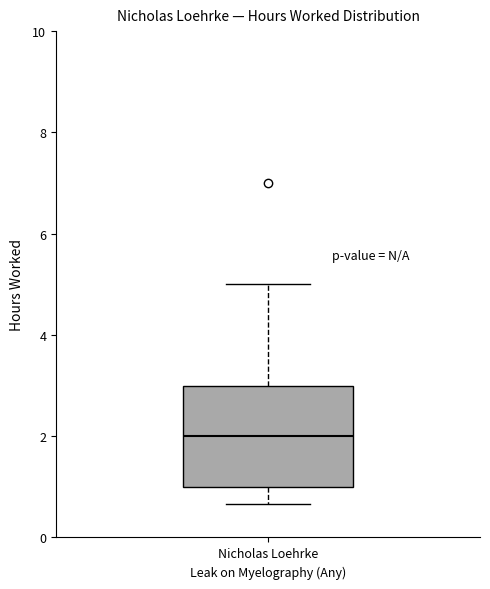

Transcribe this box plot: give where the median line is, the range the box spans, and where the two whiskers end, as read against the y-axis. The values are not printed on the chart, so give them approximately, as read against the axis.

median 2.0, box 1.0 to 3.0, whiskers 0.6 to 5.0